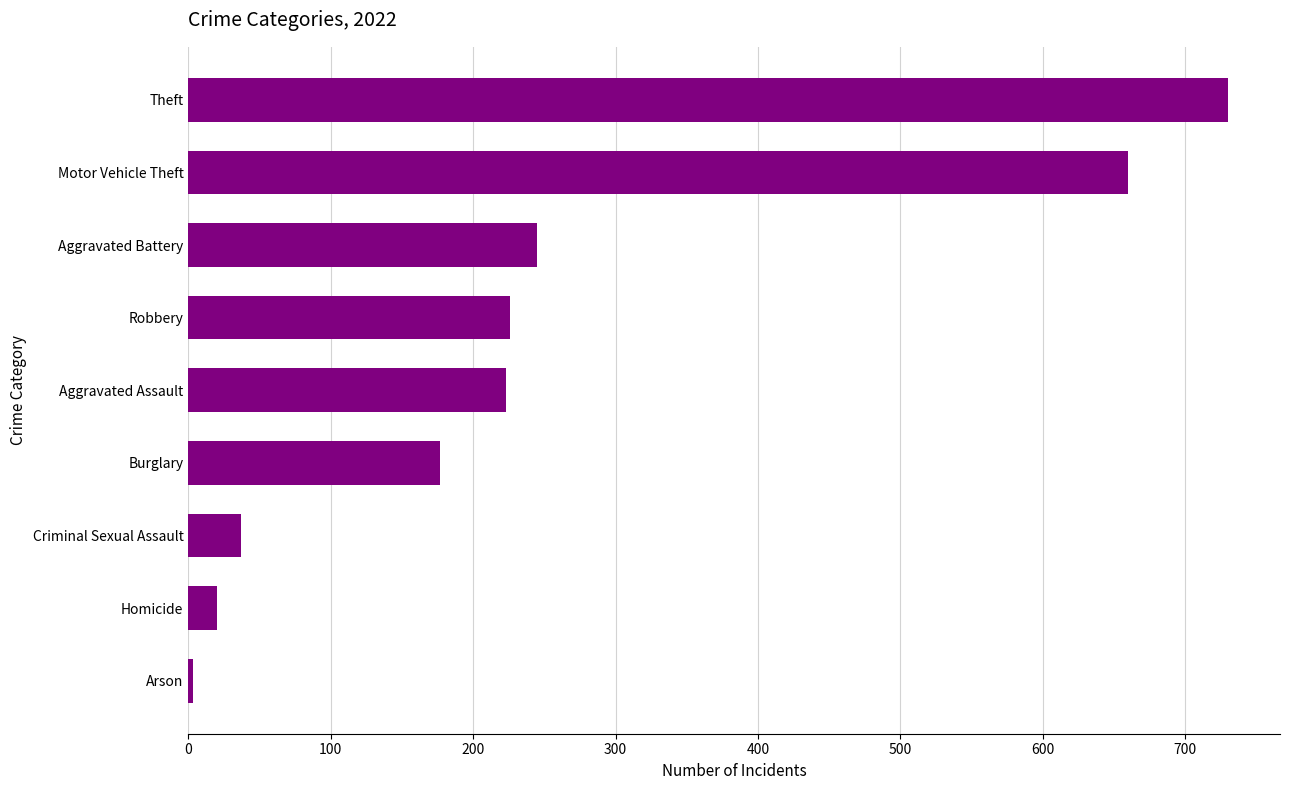

Read the value at Theft.

730